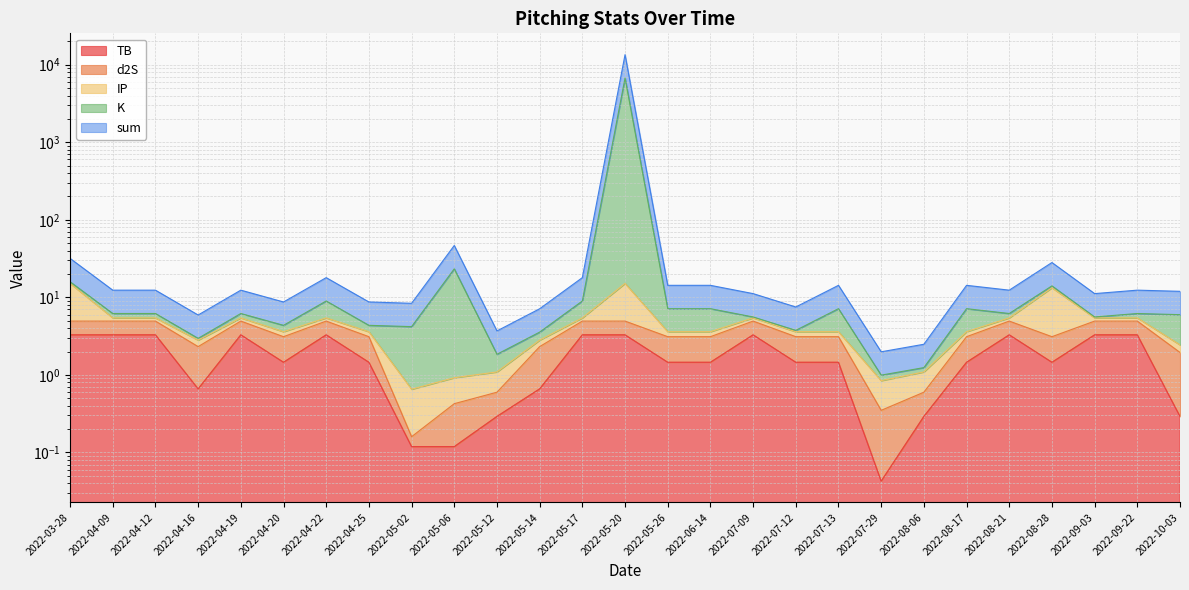

True or false: sum has a value of 14.1 at 2022-08-28.

True